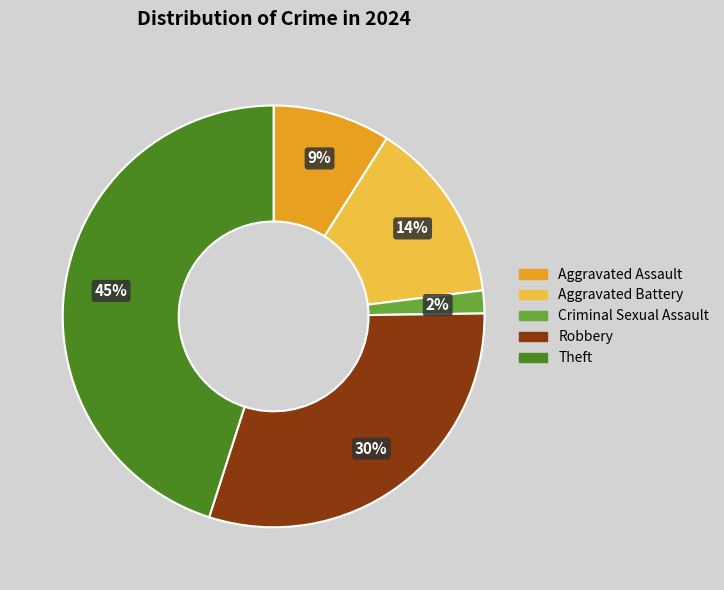

How many segments does this pie chart have?

5